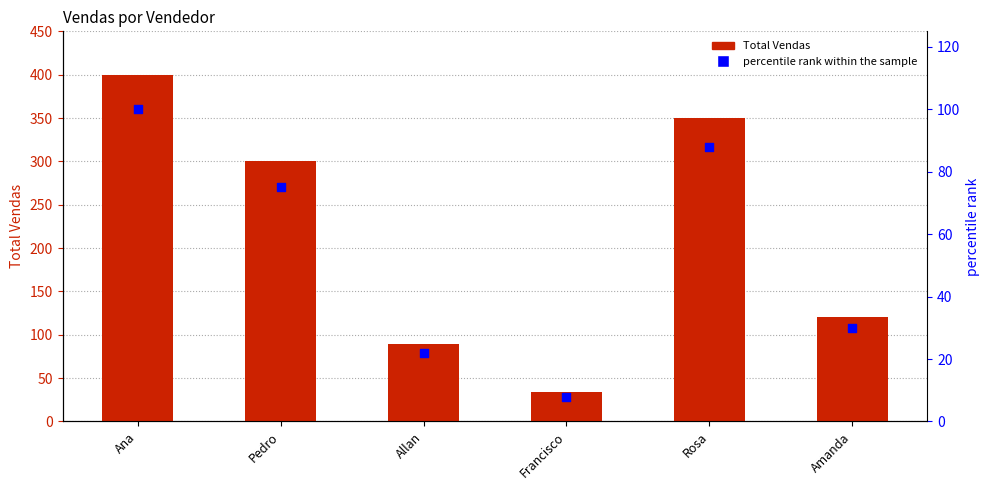

Which series has the largest total across all categories?

Total Vendas